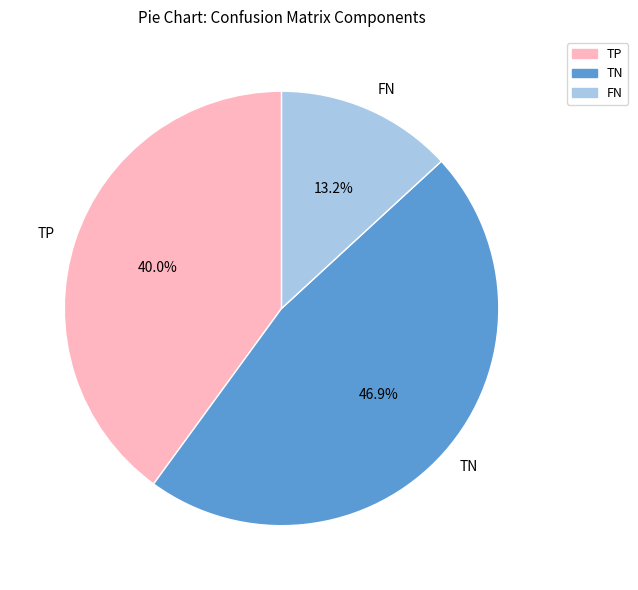

Which category has the biggest portion of the pie?

TN